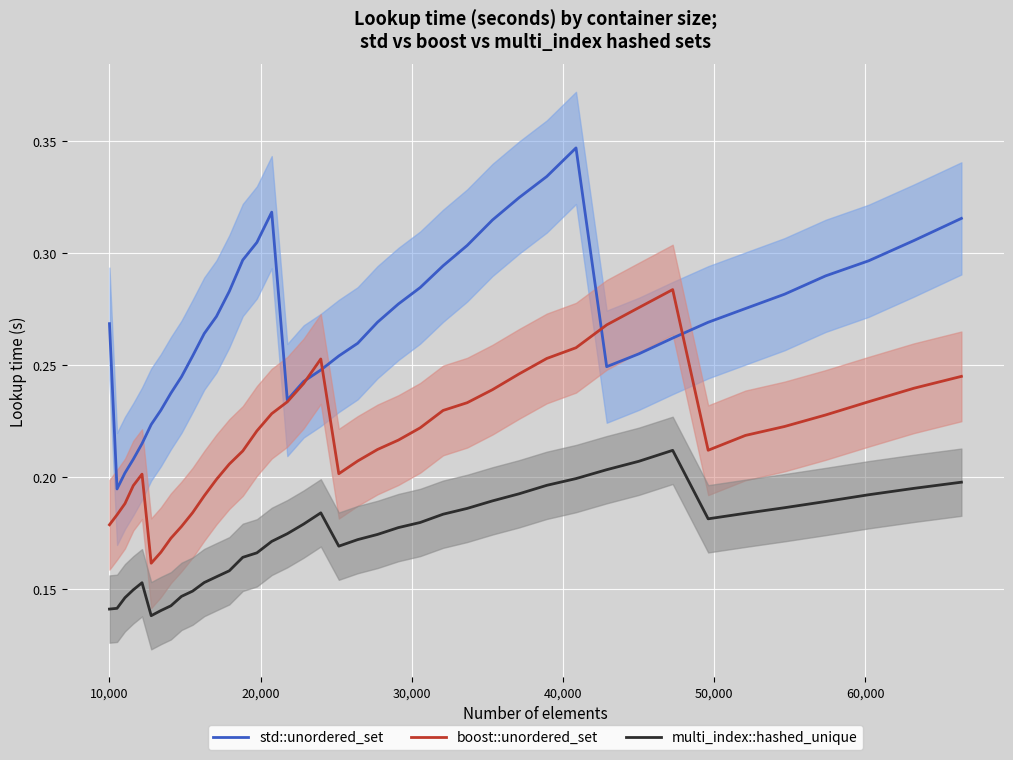

What is the maximum value shown in the chart?

0.3